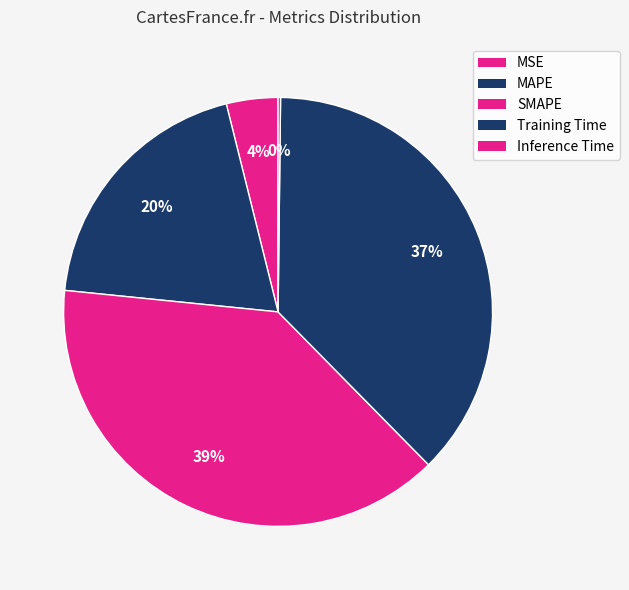

How many segments does this pie chart have?

5